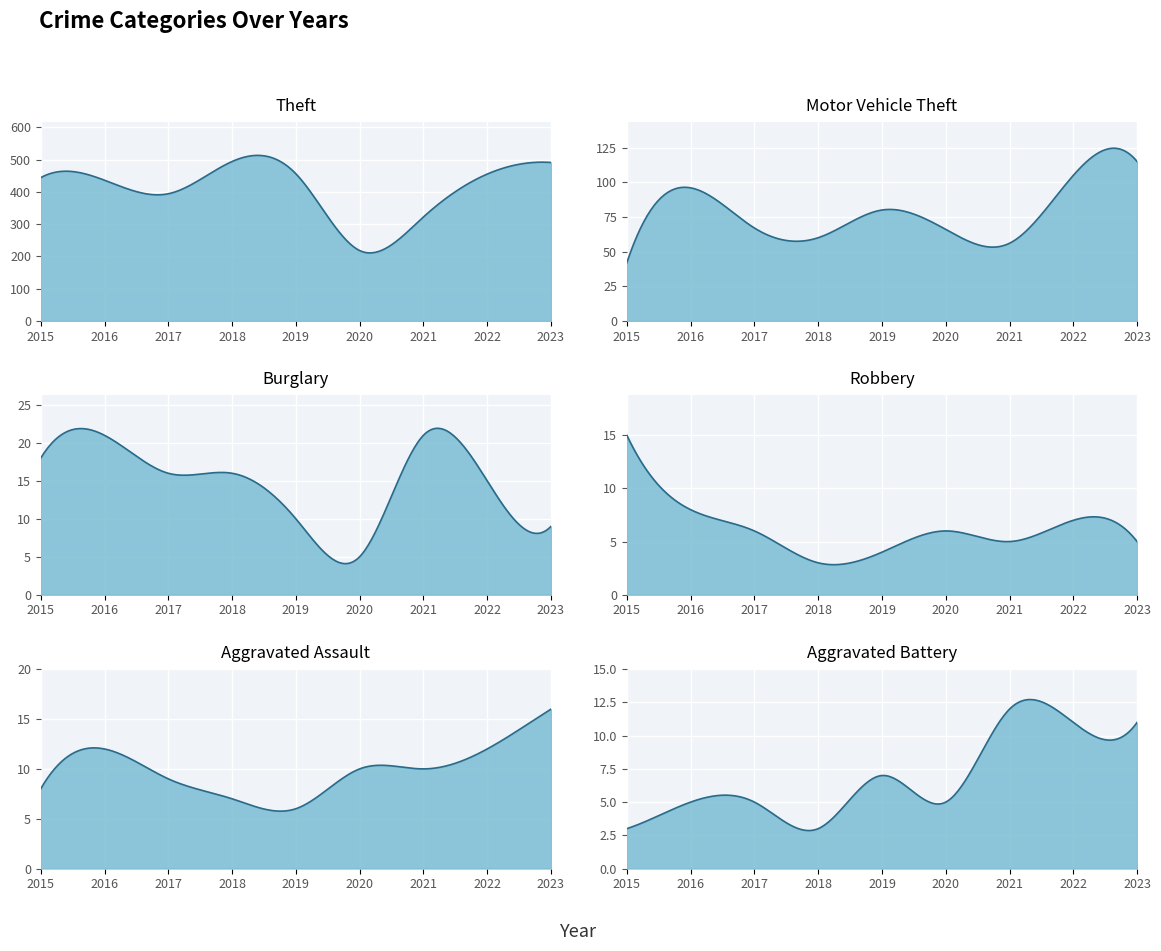

At which category is the sum across all series the highest?

2023